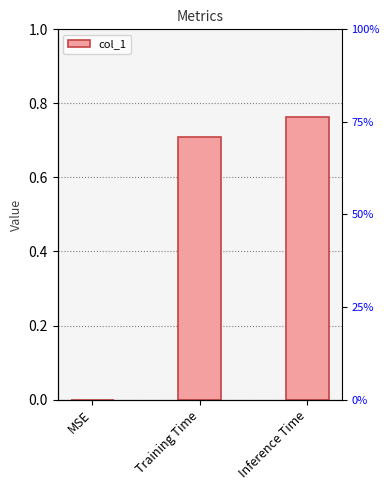

Reading left to right, list all the values displayed in this chart.

MSE=0.0	Training Time=0.7	Inference Time=0.8